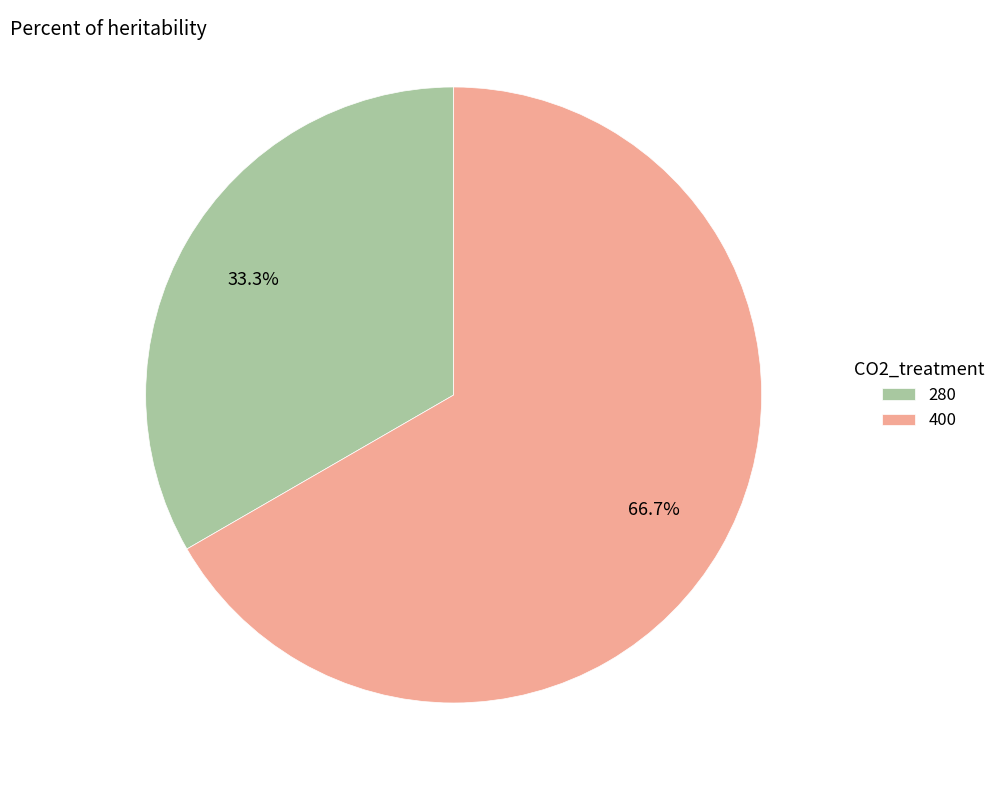

What is the majority slice?

400